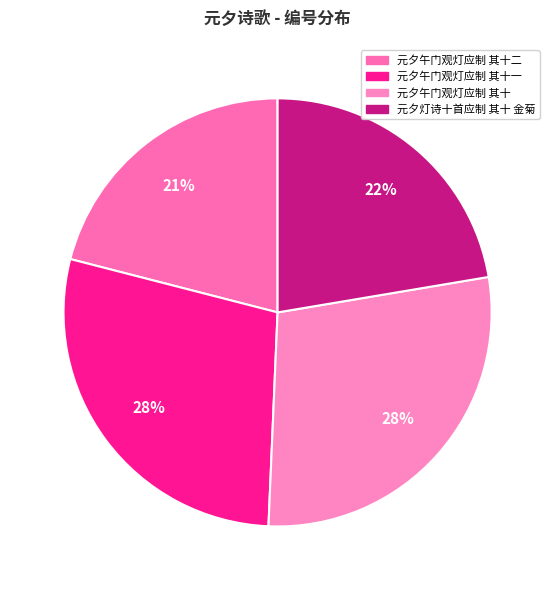

Is 元夕午门观灯应制 其十一 the majority of the pie?

No